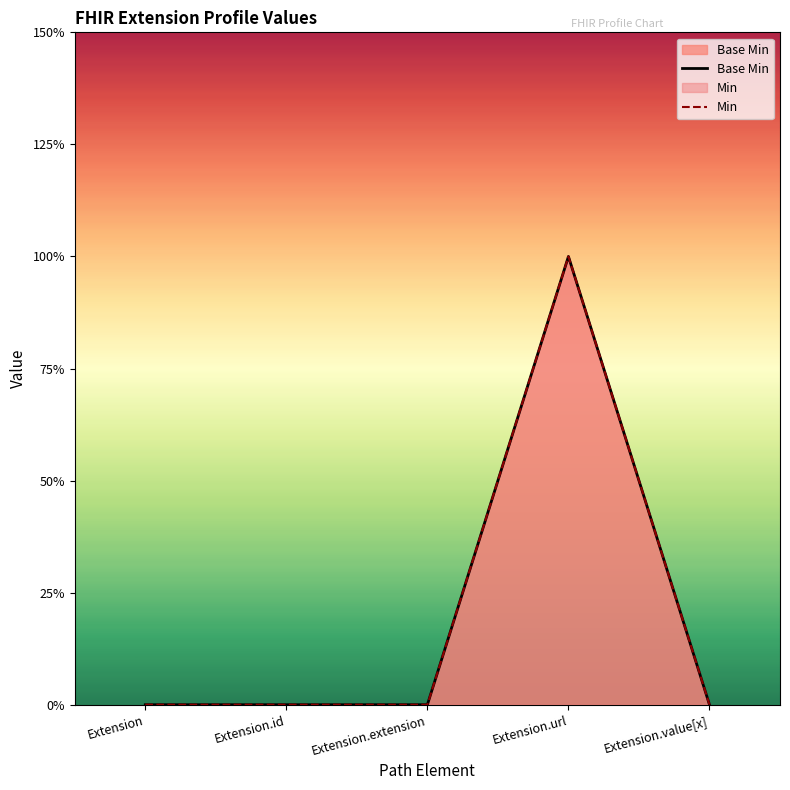

Count the Min values in the range 0 to 1.

5